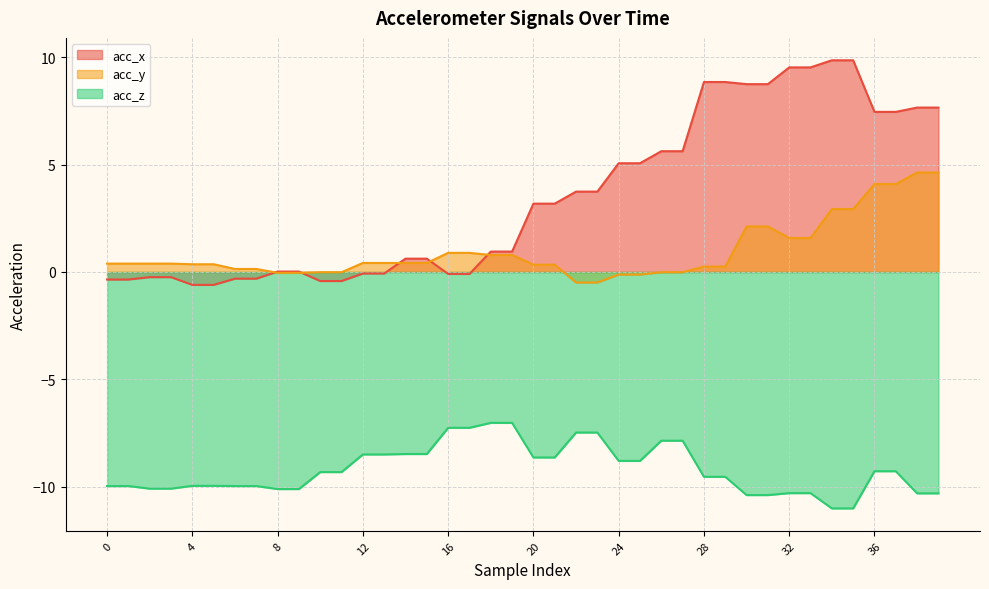

What is the difference between the highest and lowest values at 29?

18.4